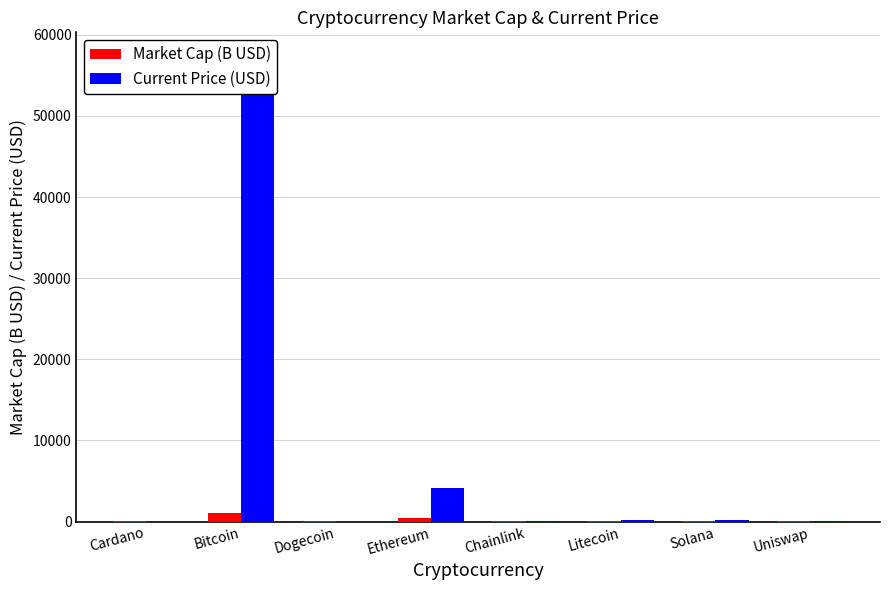

True or false: Market Cap (B USD) has a value of 16.4 at Uniswap.

False